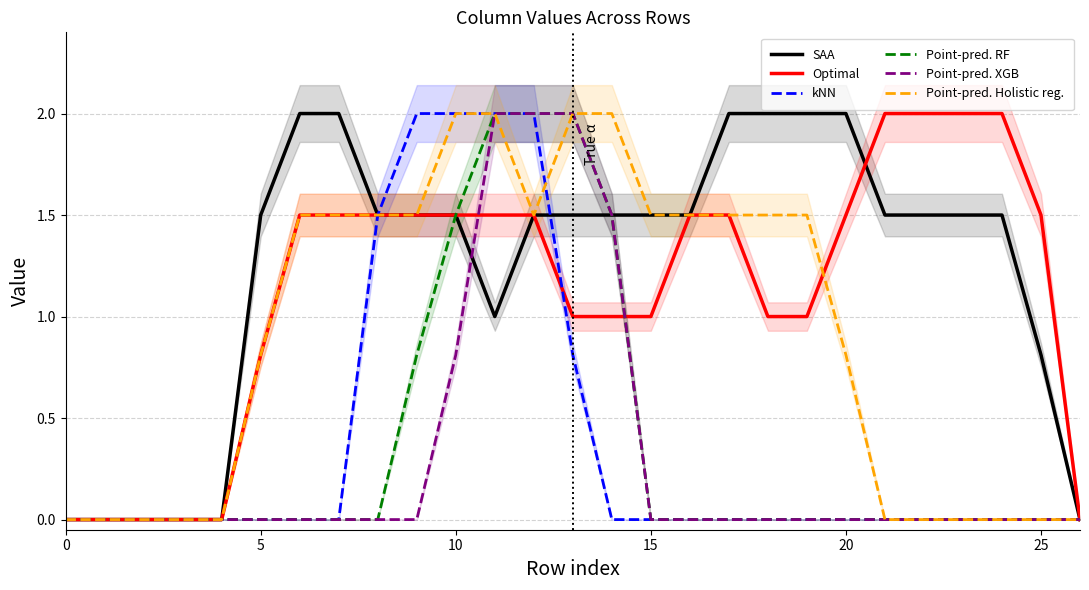

The SAA series shows 2.0 at 17. True or false?

True